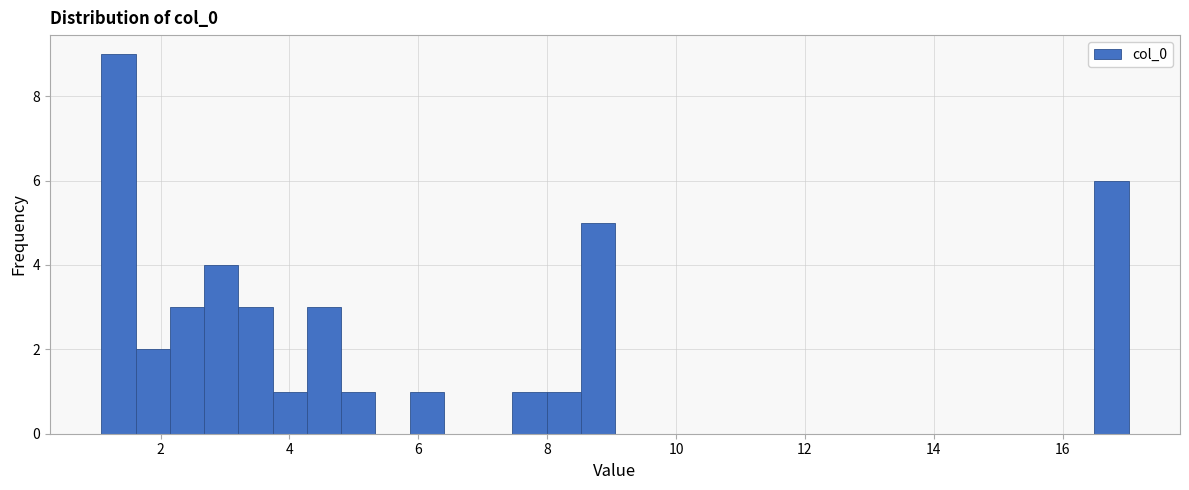

Around what value on the x-axis is the tallest bar? Give the approximate position of its centre, as read against the axis.

1.4